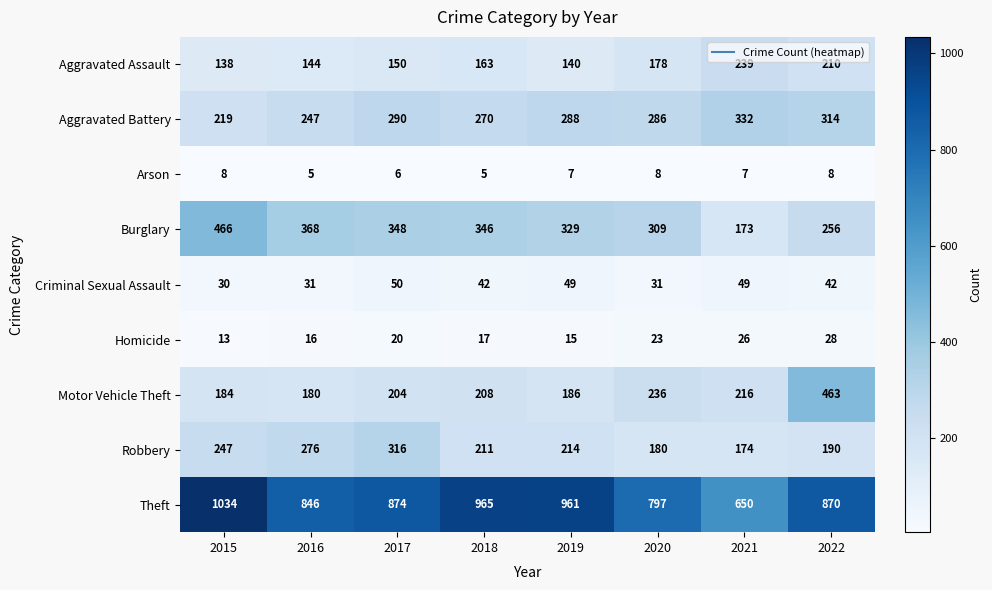

What is the approximate value of Aggravated Battery at 2020?

286